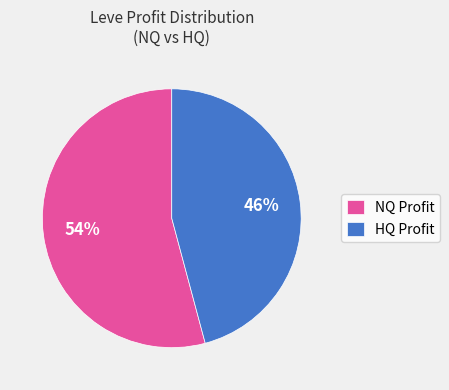

Rank the categories by value from highest to lowest.

NQ Profit, HQ Profit